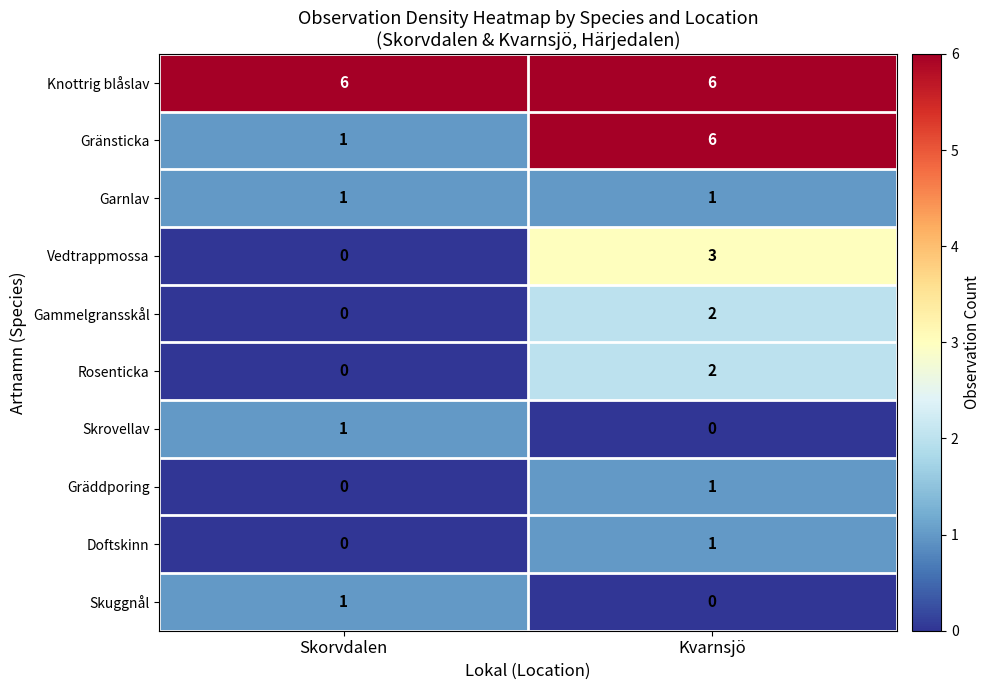

What is the difference between the highest and lowest values at Kvarnsjö?

6